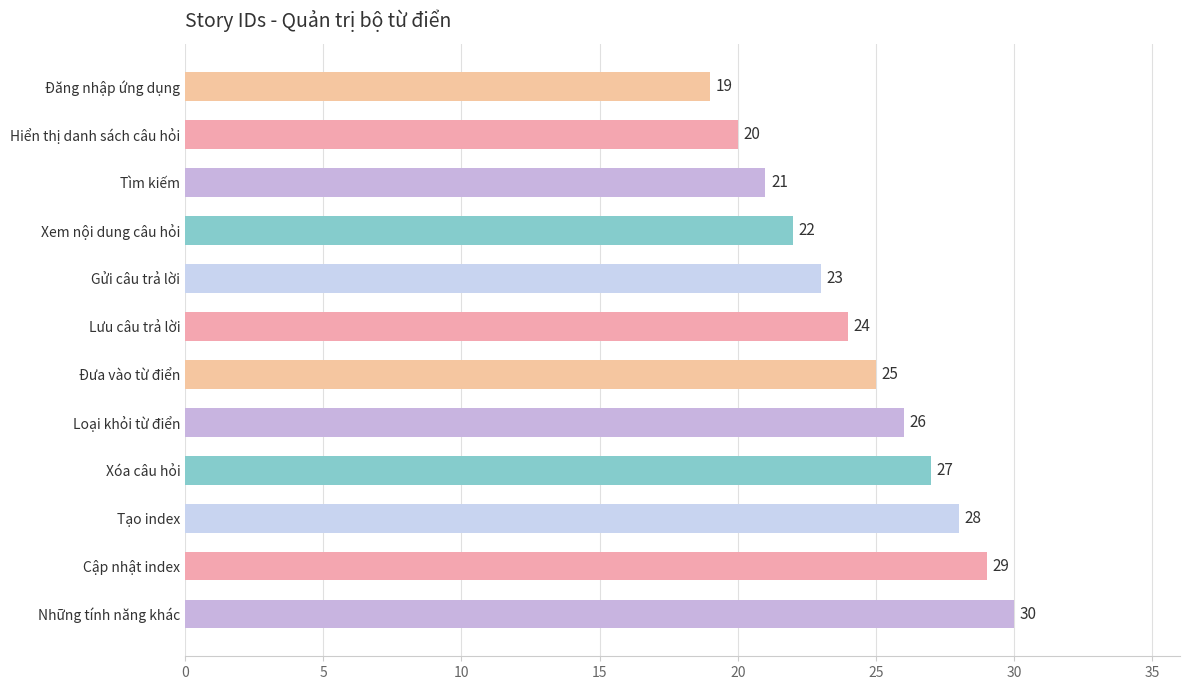

Where is the data nearest to the value 24?

Lưu câu trả lời